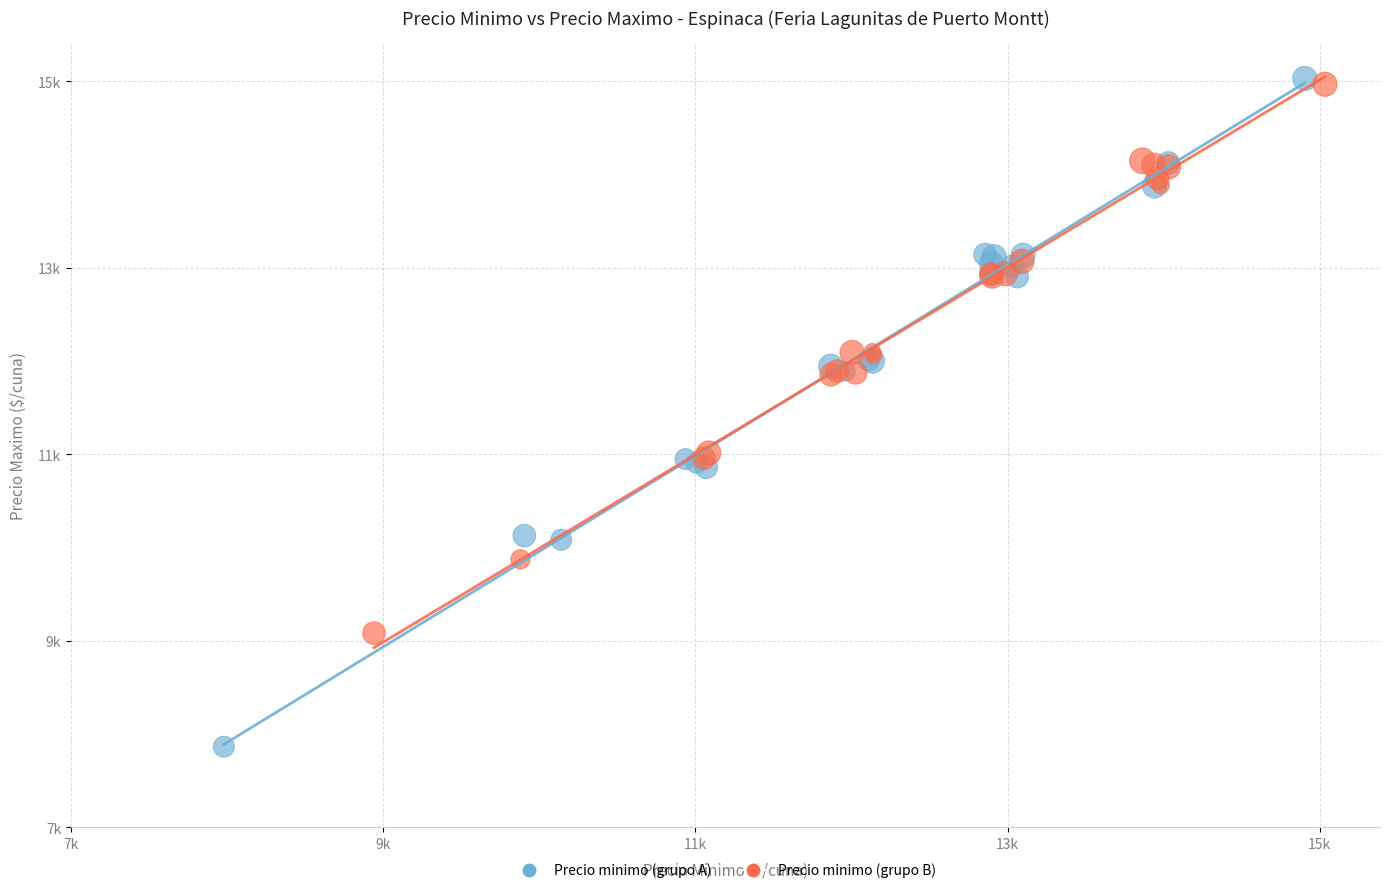

What are all the series names shown in the legend?

Precio minimo (grupo A), Precio minimo (grupo B)